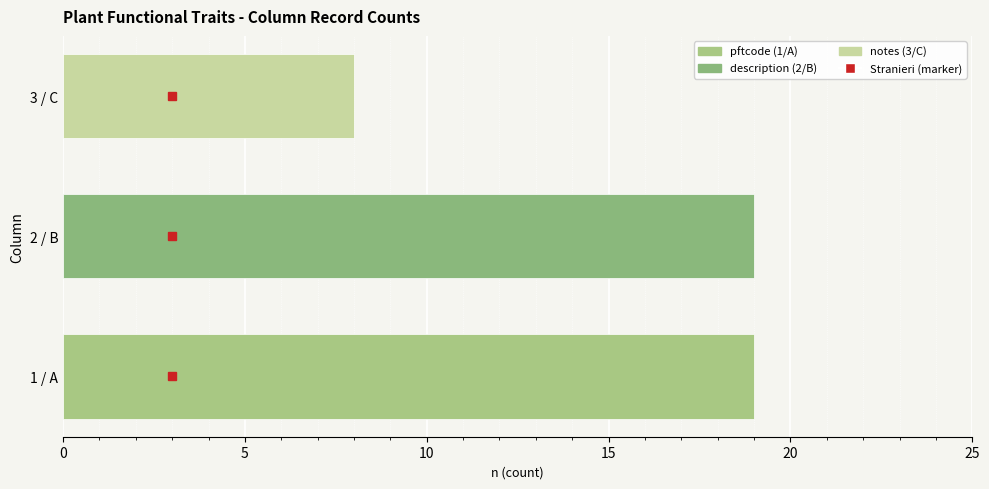

What is the maximum value shown in the chart?

19